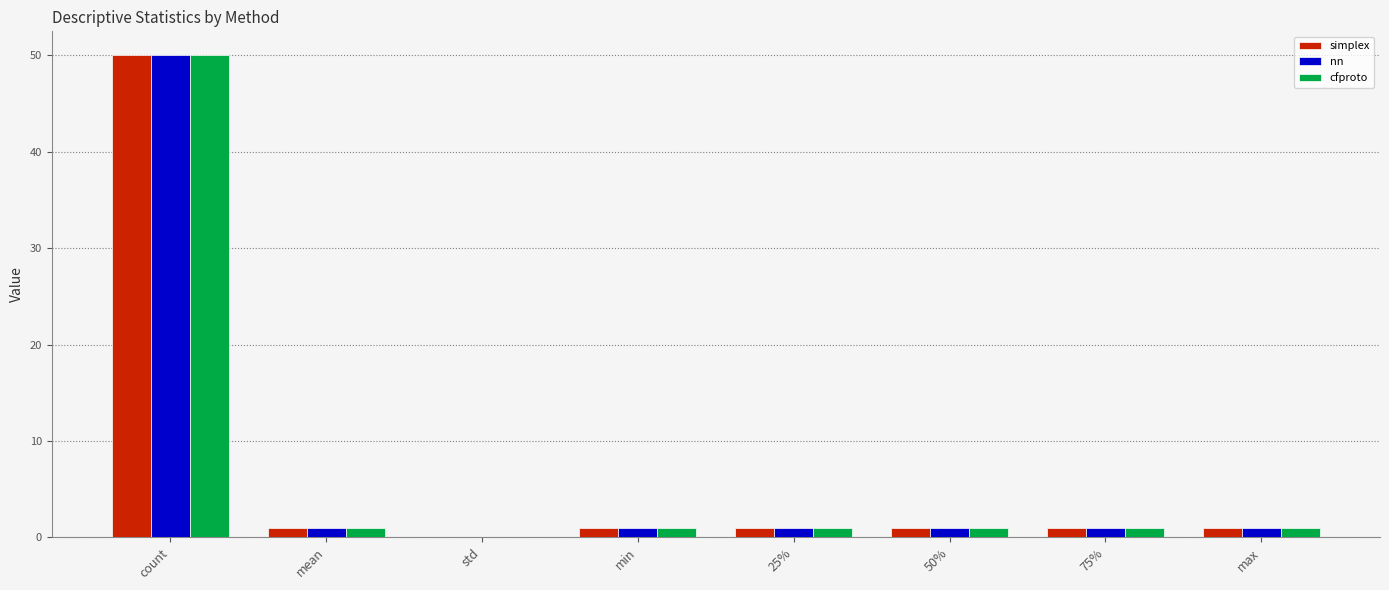

How many data points does each series have?

8